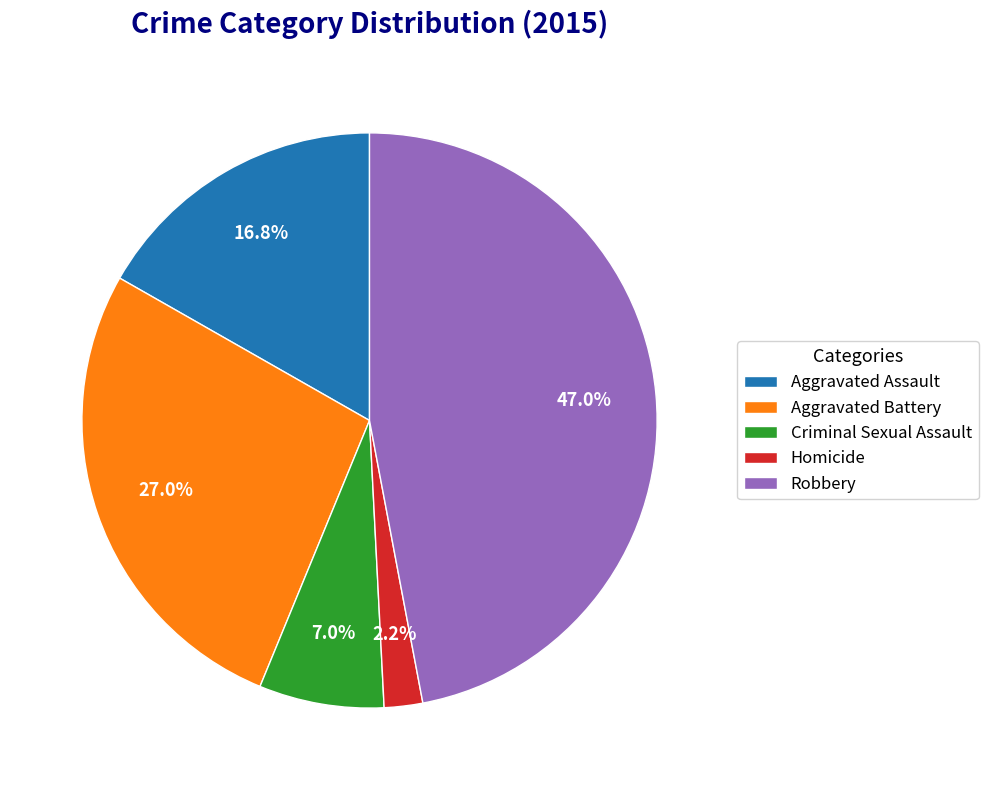

What percentage is NOT represented by Robbery?

53.0%